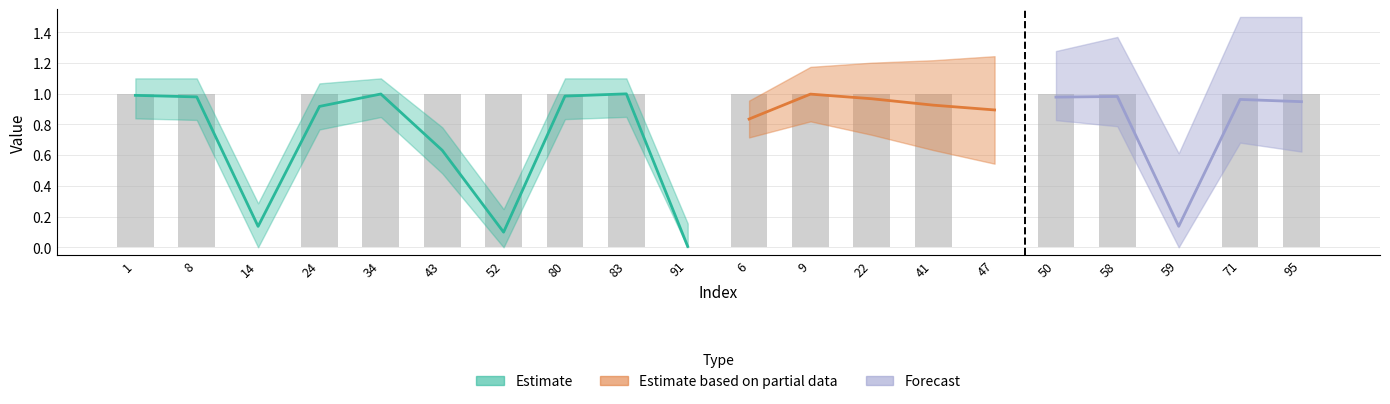

What is the average value?

1